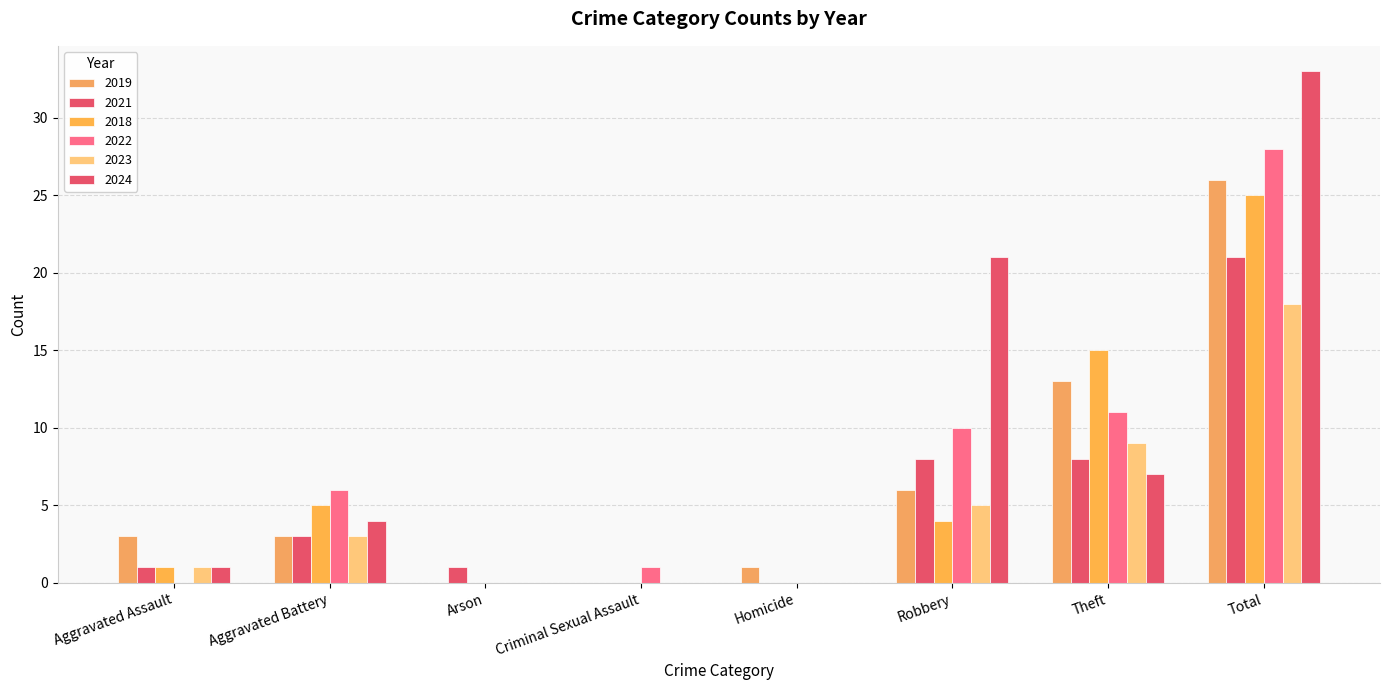

How many categories are shown in the chart?

8